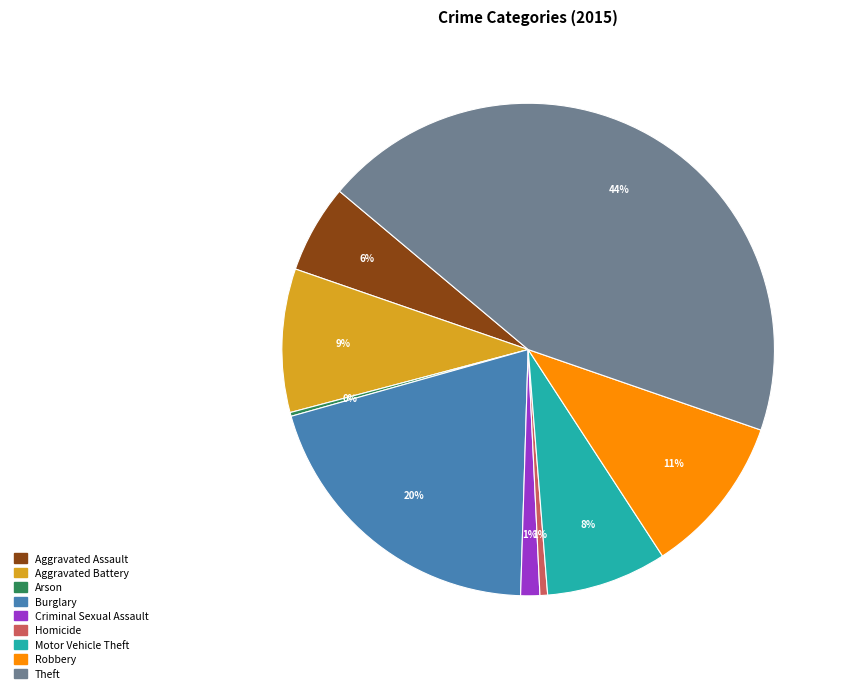

To the nearest percent, what is the difference between the Motor Vehicle Theft and Robbery slice percentages?

3%